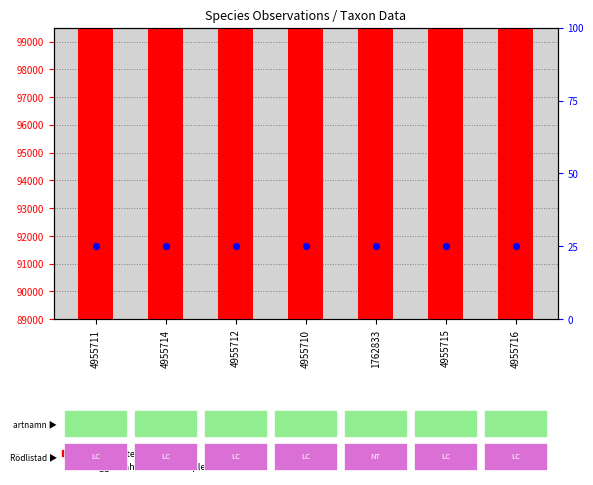

At how many categories does at least one series exceed 61851?

7